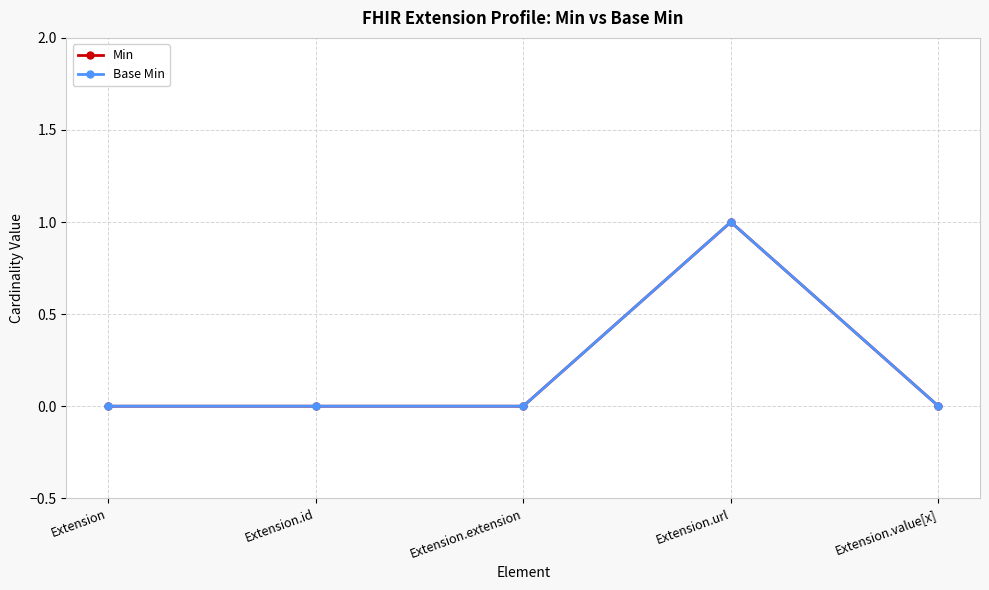

Which series has the largest range (max minus min)?

Min